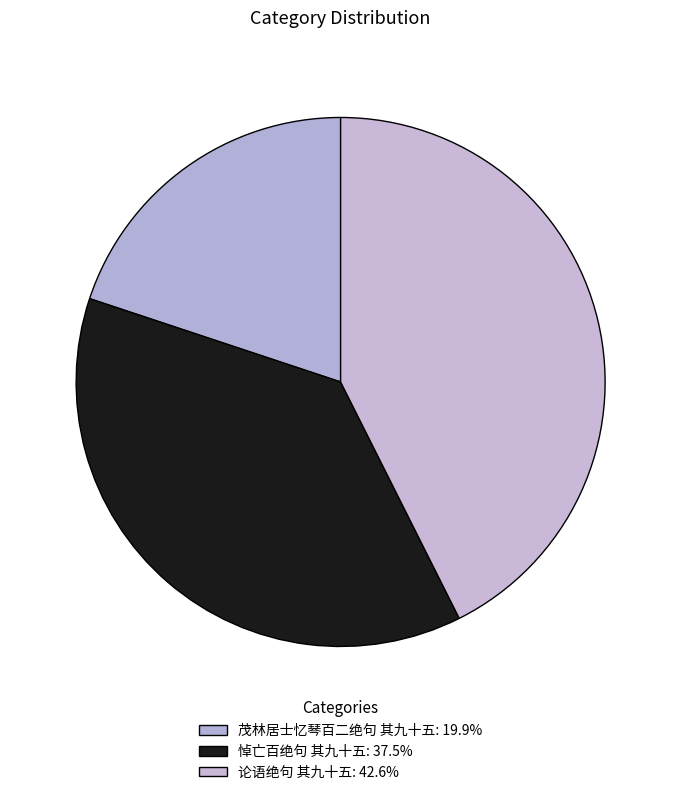

Does 茂林居士忆琴百二绝句 其九十五 account for over 50% of the chart?

No